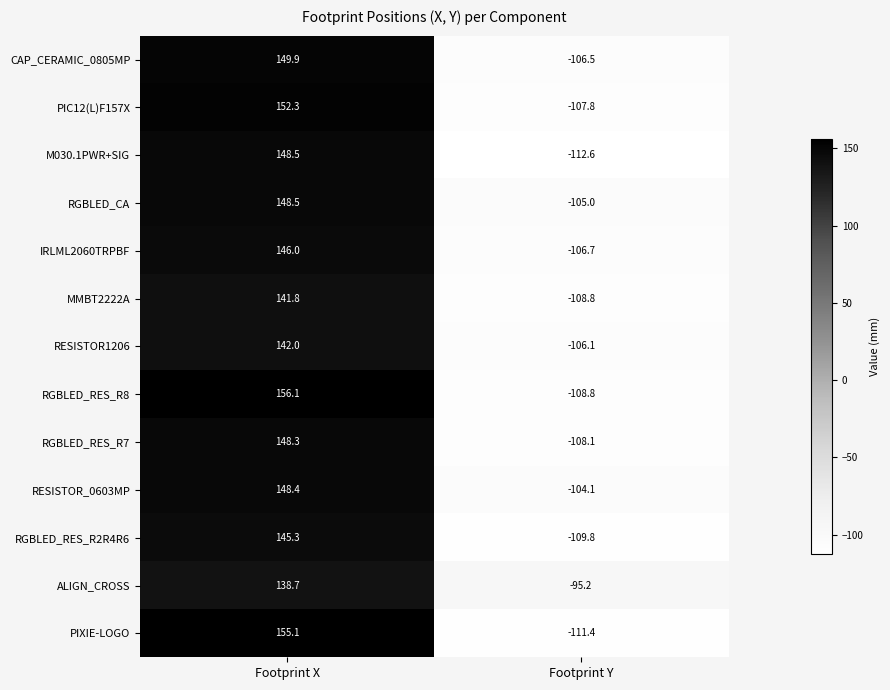

How many categories are shown in the chart?

2